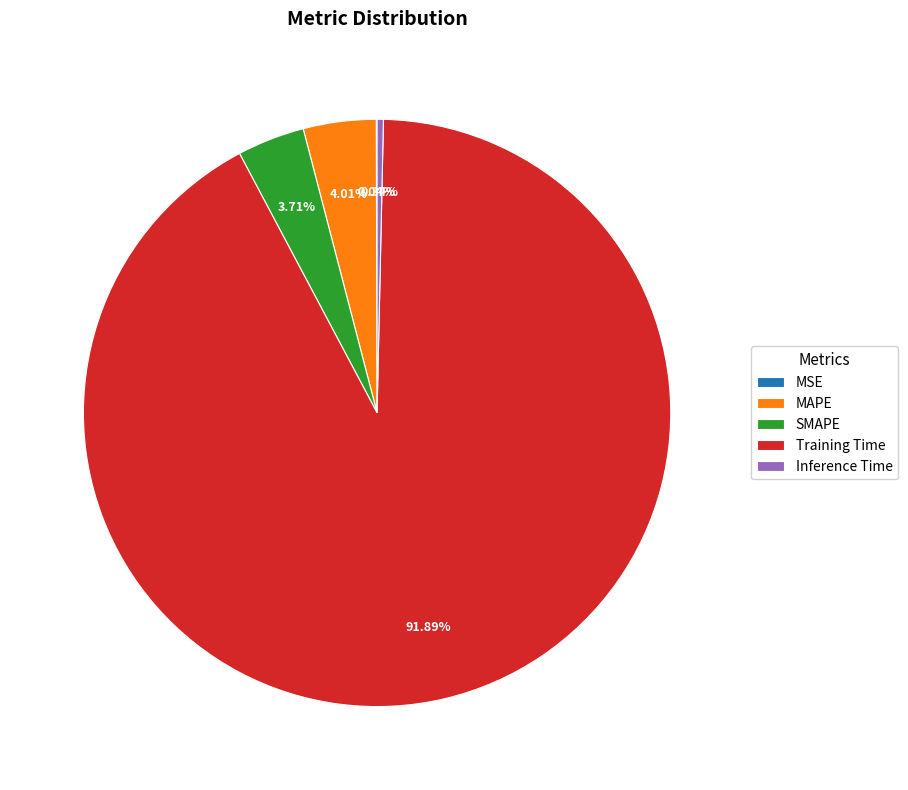

Combined, do SMAPE and Inference Time account for over 50%?

No